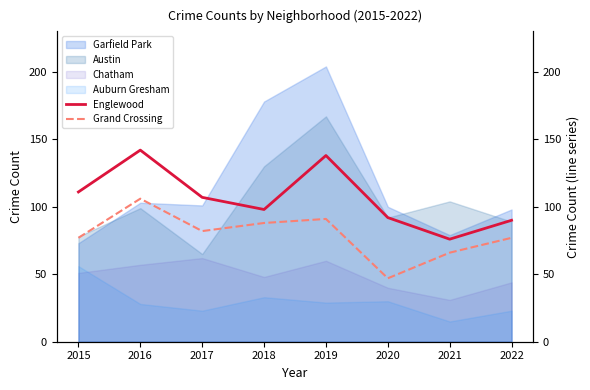

Reading left to right, extract all data points from this chart.

Englewood: 111	142	107	98	138	92	76	90
Grand Crossing: 77	106	82	88	91	47	66	77